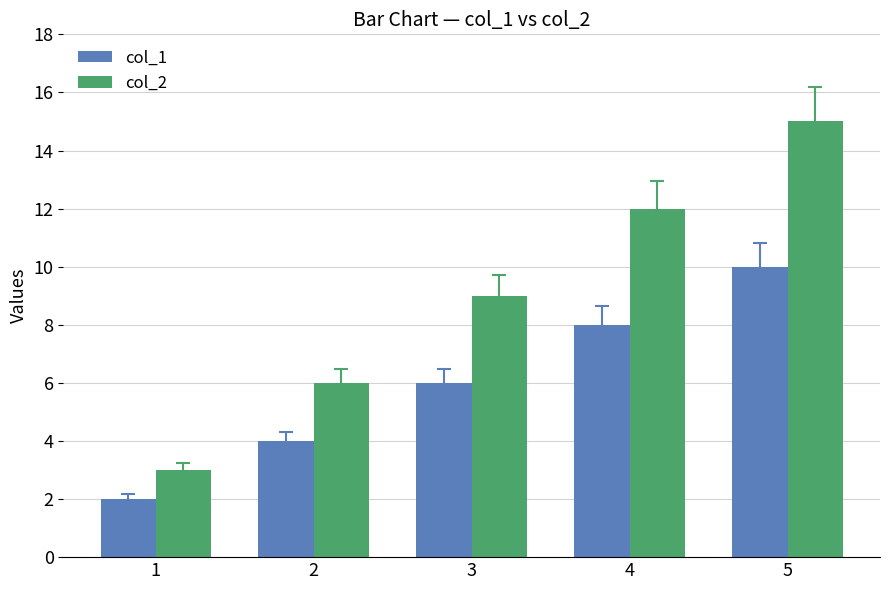

What is the difference between the maximum and minimum values in the col_2 series?

12